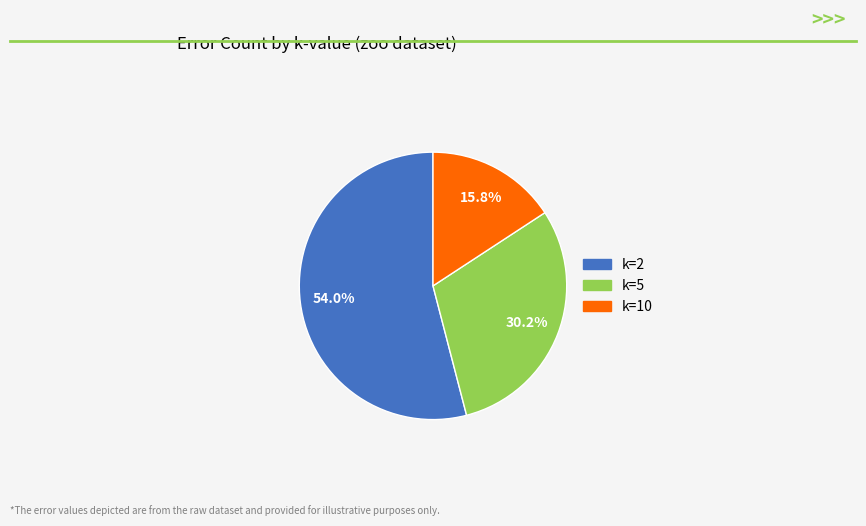

True or false: k=5 accounts for 30% of the total.

True